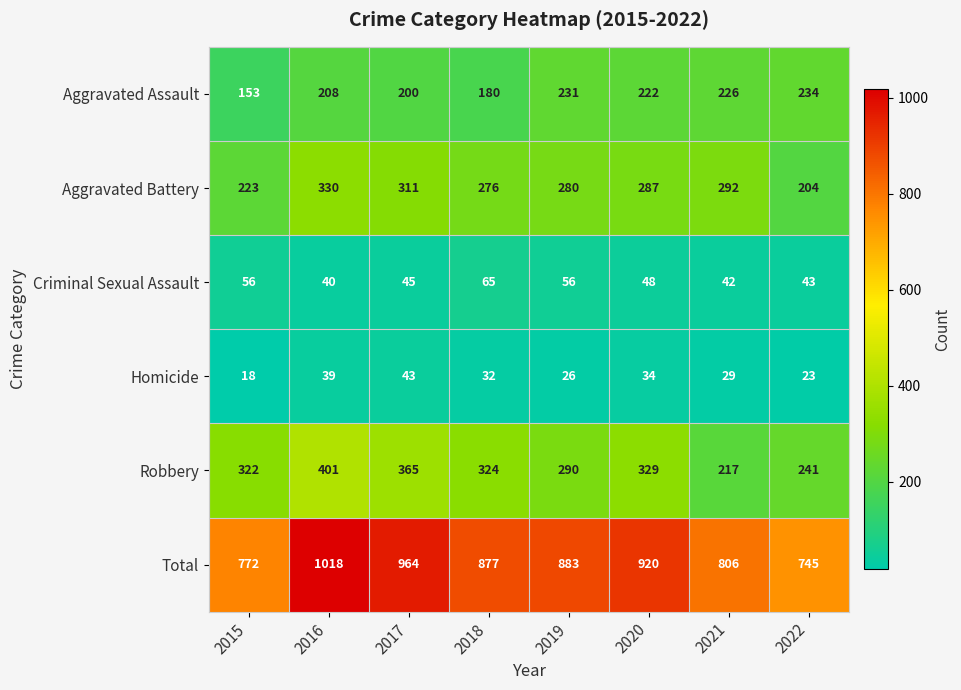

What is the average value of the Aggravated Assault series?

207